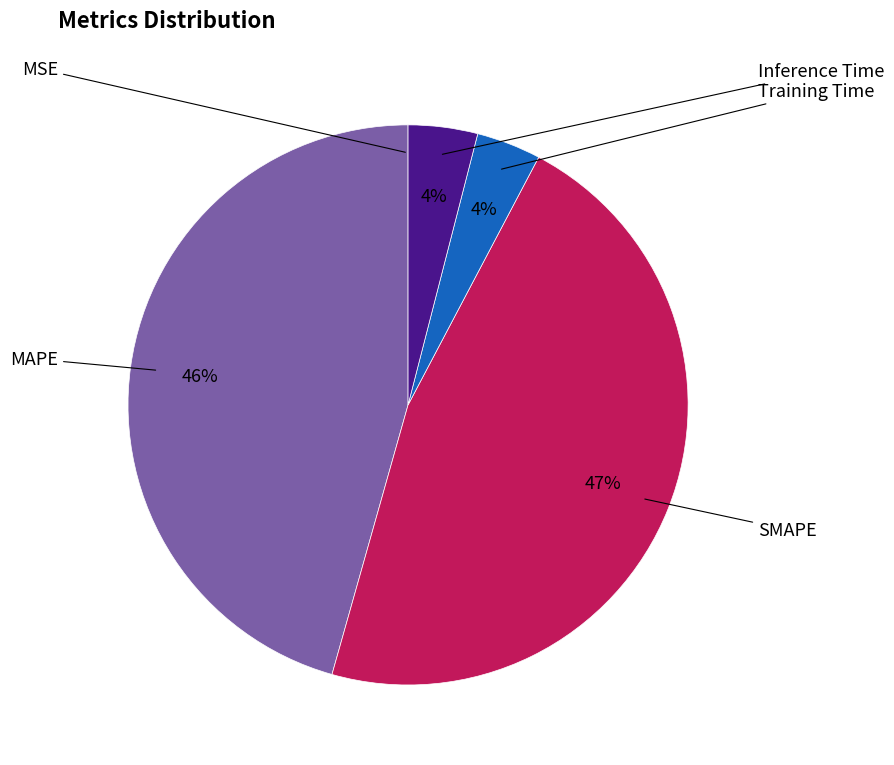

What percentage is the Inference Time slice, to the nearest percent?

4%